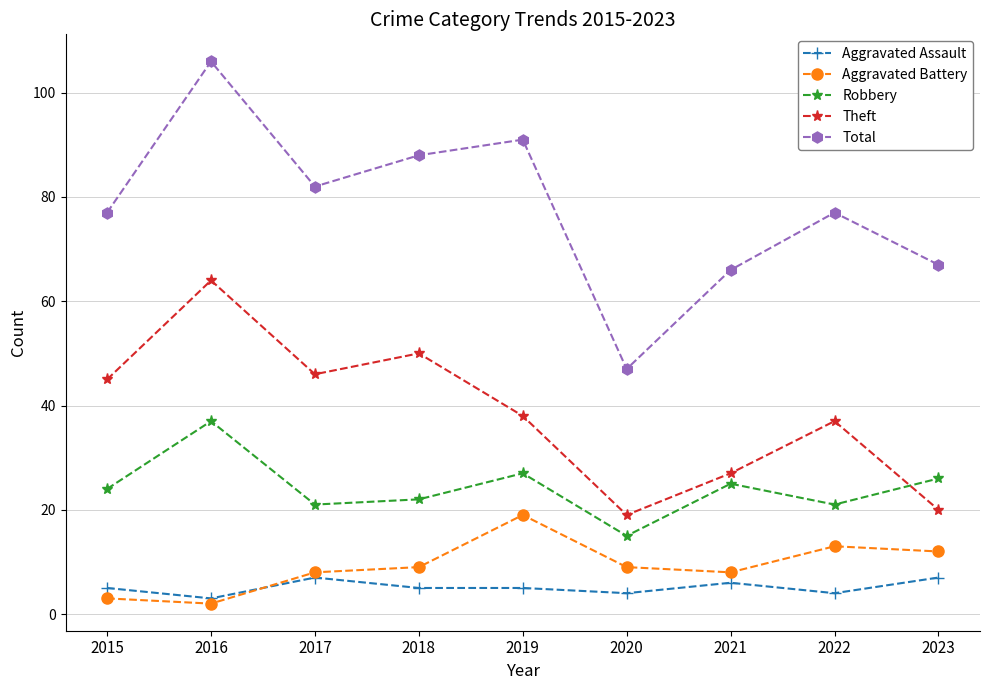

At which category does Aggravated Battery reach its first local peak?

2019